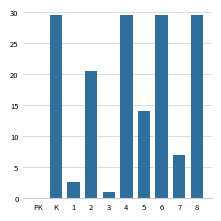

What is the sum of the values at 7 and 6?

36.4